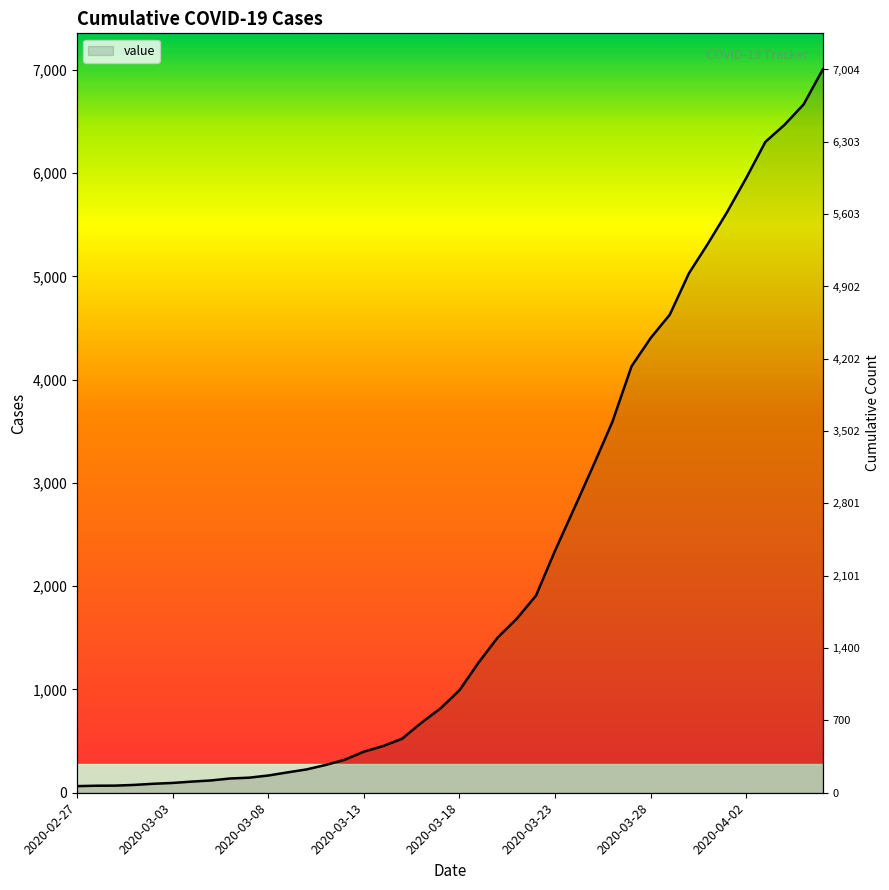

Reading left to right, transcribe all the data shown in this chart.

2020-02-27=64	2020-02-28=68	2020-02-29=69	2020-03-01=76	2020-03-02=87	2020-03-03=95	2020-03-04=108	2020-03-05=119	2020-03-06=138	2020-03-07=146	2020-03-08=167	2020-03-09=197	2020-03-10=226	2020-03-11=269	2020-03-12=320	2020-03-13=398	2020-03-14=452	2020-03-15=523	2020-03-16=677	2020-03-17=816	2020-03-18=993	2020-03-19=1261	2020-03-20=1504	2020-03-21=1686	2020-03-22=1909	2020-03-23=2345	2020-03-24=2754	2020-03-25=3168	2020-03-26=3593	2020-03-27=4130	2020-03-28=4404	2020-03-29=4630	2020-03-30=5030	2020-03-31=5319	2020-04-01=5624	2020-04-02=5954	2020-04-03=6303	2020-04-04=6468	2020-04-05=6666	2020-04-06=7004